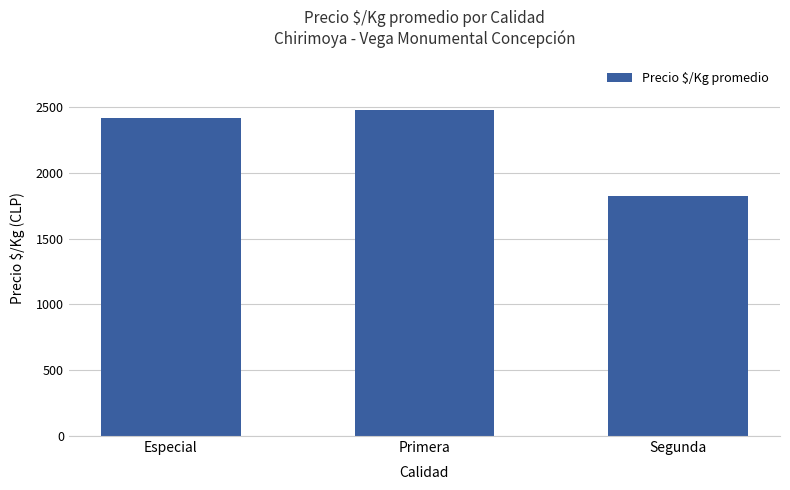

What is the label of the 3rd bar from the left?

Segunda